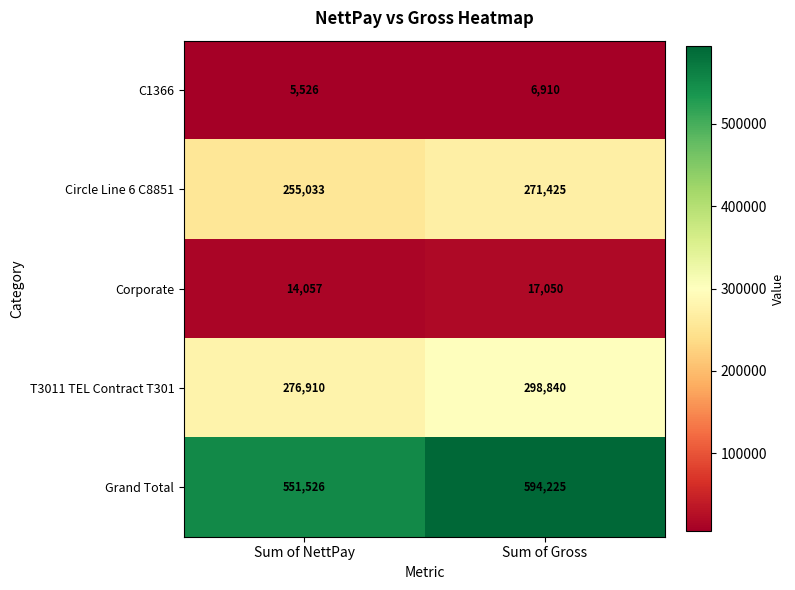

What is the sum of all T3011 TEL Contract T301 values?

575750